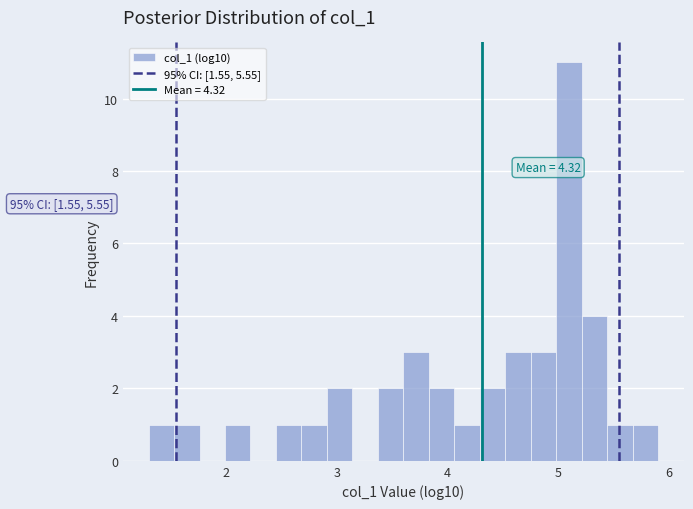

Around what value on the x-axis is the tallest bar? Give the approximate position of its centre, as read against the axis.

5.1